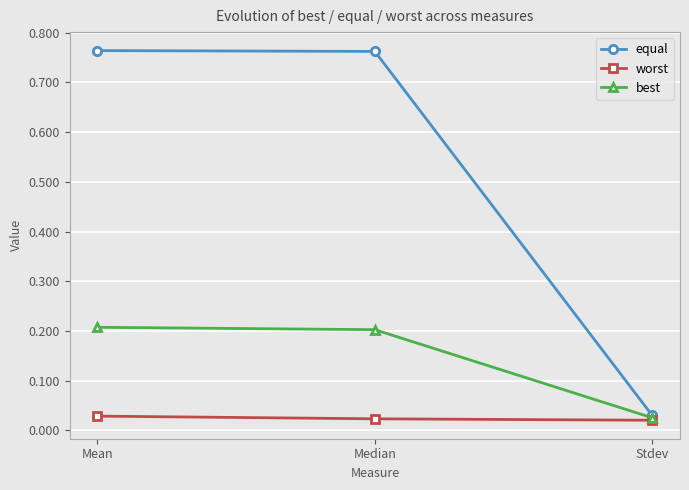

Which series changed the most between Mean and Stdev?

equal